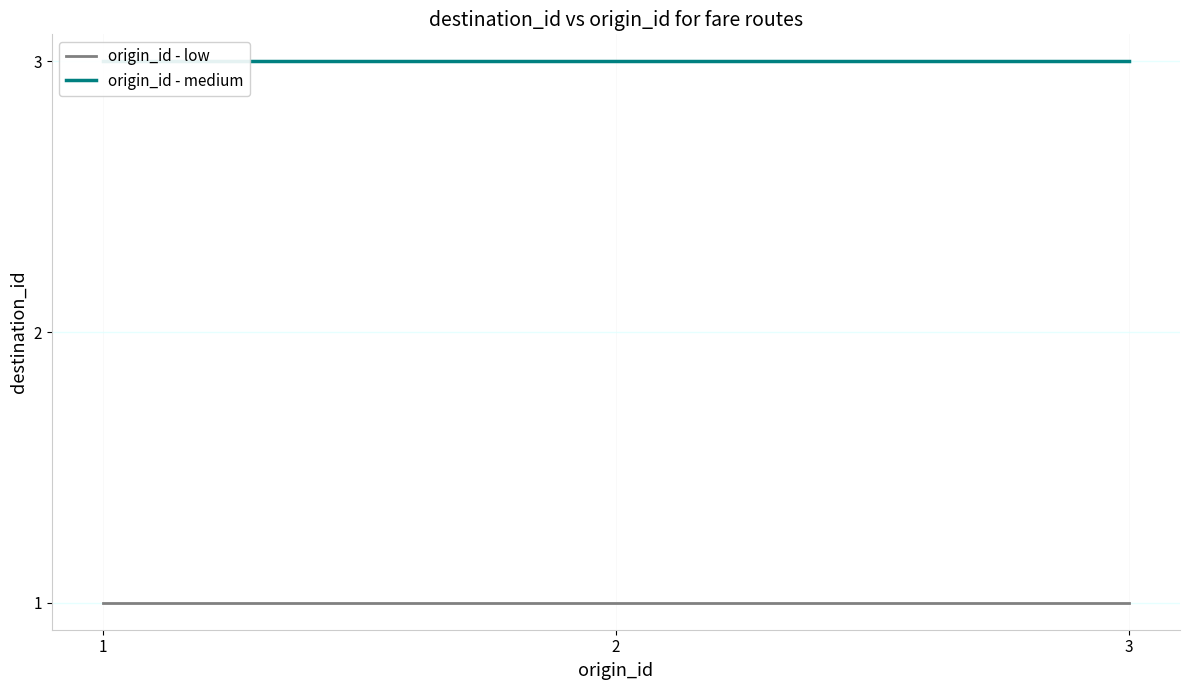

At 3, list the series in order from largest to smallest.

origin_id - medium, origin_id - low